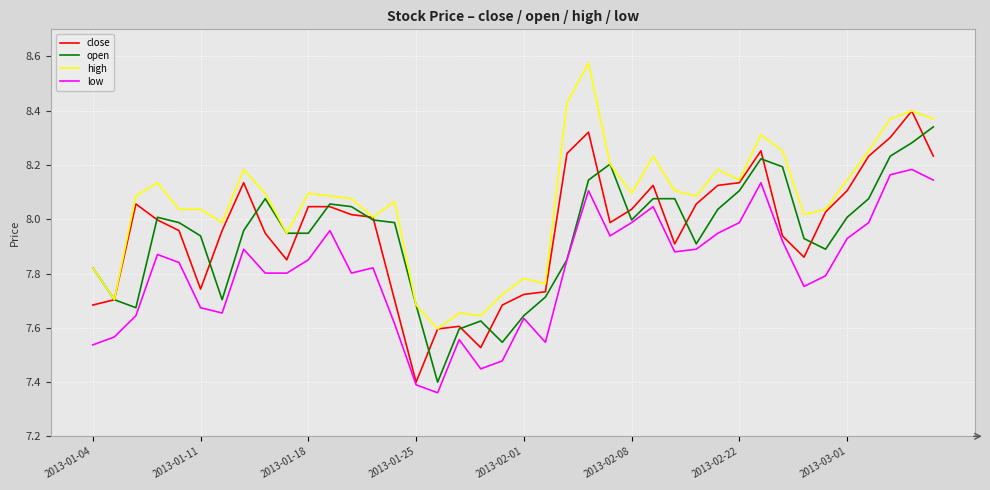

True or false: low and high cross at least once.

False